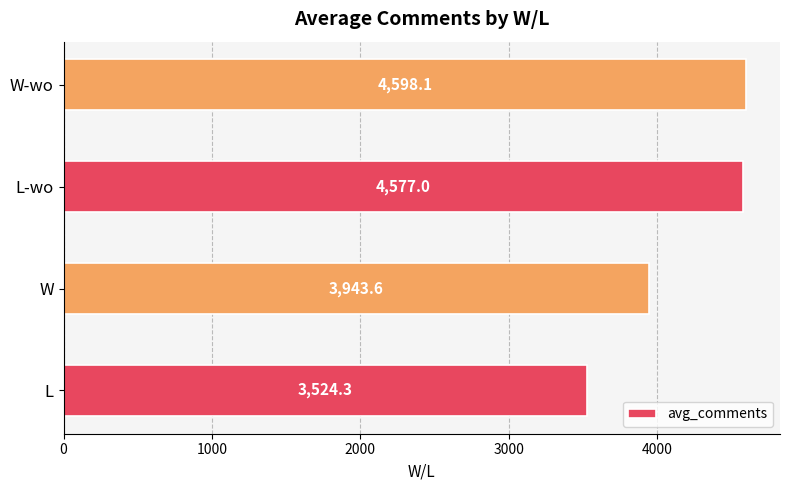

Are the bars horizontal?

Yes